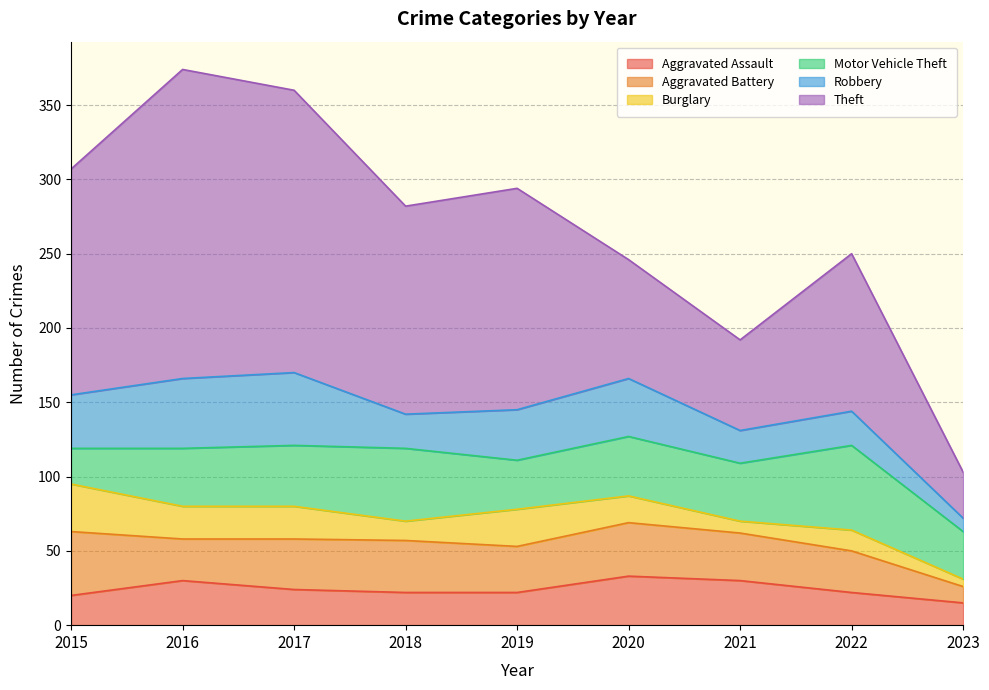

Reading left to right, what are all the values shown in this chart?

Aggravated Assault: 2015=20	2016=30	2017=24	2018=22	2019=22	2020=33	2021=30	2022=22	2023=15
Aggravated Battery: 2015=43	2016=28	2017=34	2018=35	2019=31	2020=36	2021=32	2022=28	2023=11
Burglary: 2015=32	2016=22	2017=22	2018=13	2019=25	2020=18	2021=8	2022=14	2023=5
Motor Vehicle Theft: 2015=24	2016=39	2017=41	2018=49	2019=33	2020=40	2021=39	2022=57	2023=32
Robbery: 2015=36	2016=47	2017=49	2018=23	2019=34	2020=39	2021=22	2022=23	2023=9
Theft: 2015=152	2016=208	2017=190	2018=140	2019=149	2020=80	2021=61	2022=106	2023=31